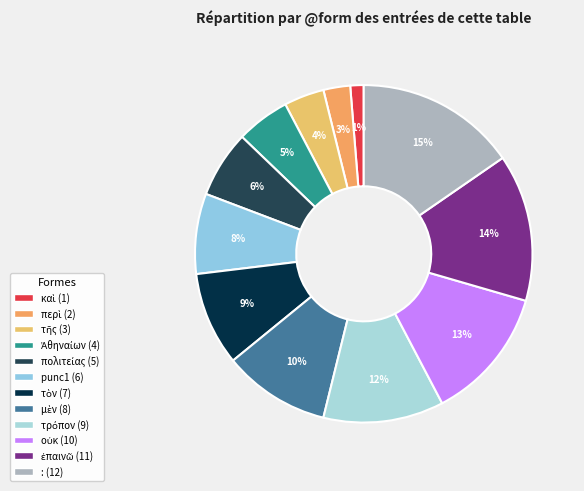

To the nearest percent, what is the average slice percentage?

8%